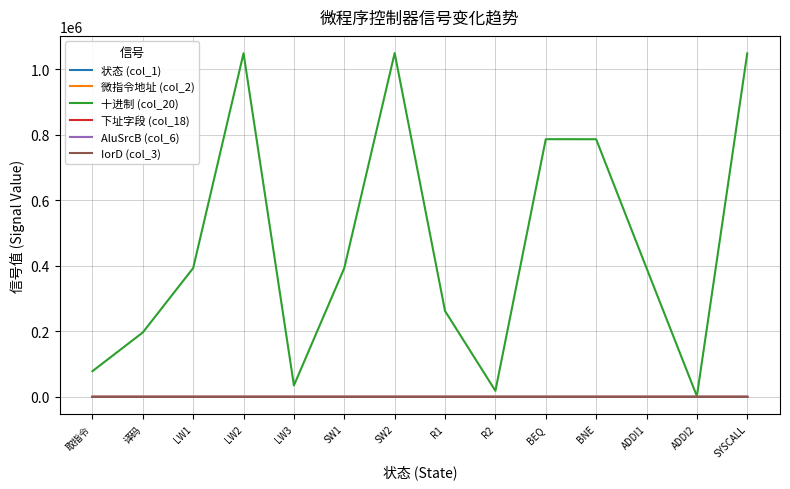

Where is AluSrcB (col_6) nearest to the value 1?

取指令